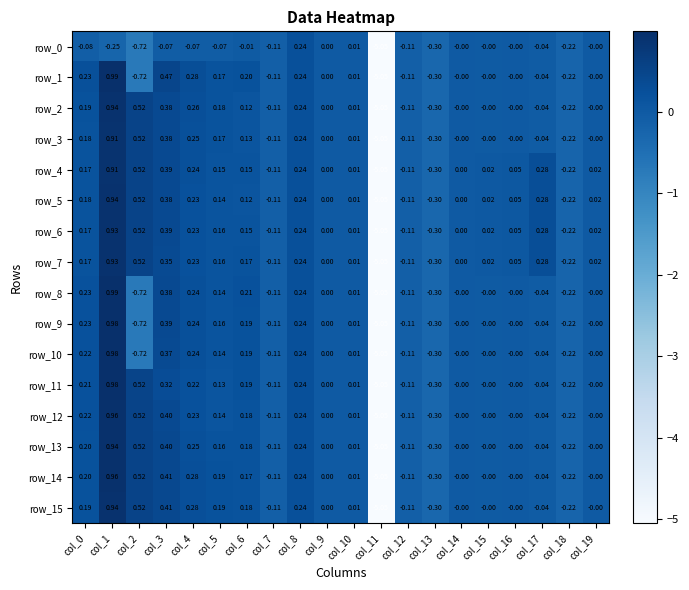

At which label does row_15 reach its peak?

col_1